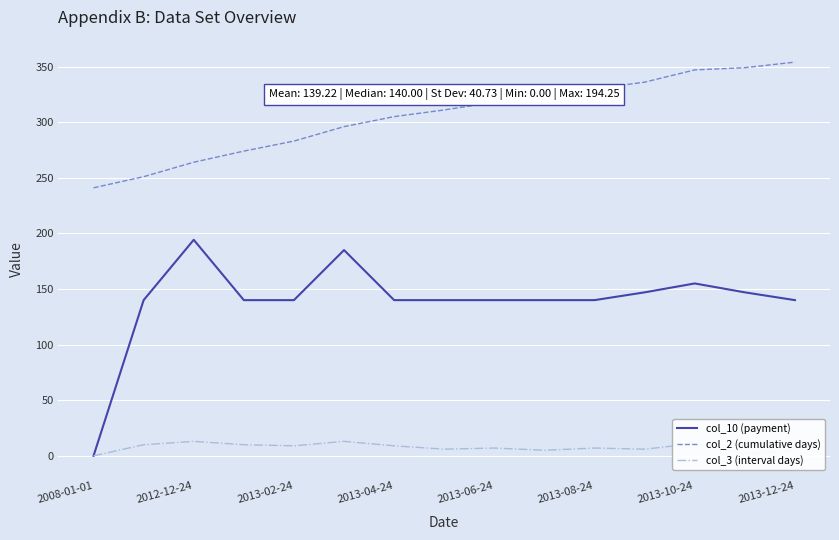

True or false: col_2 (cumulative days) and col_10 (payment) intersect in this chart.

False